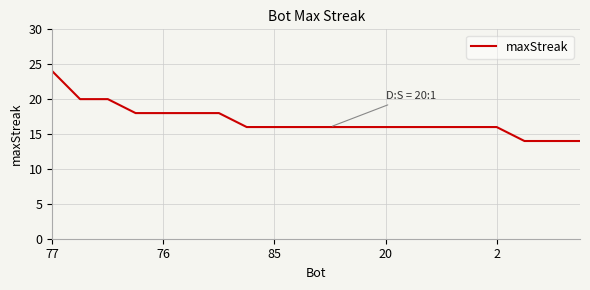

What is the difference between the maximum and minimum values?

10